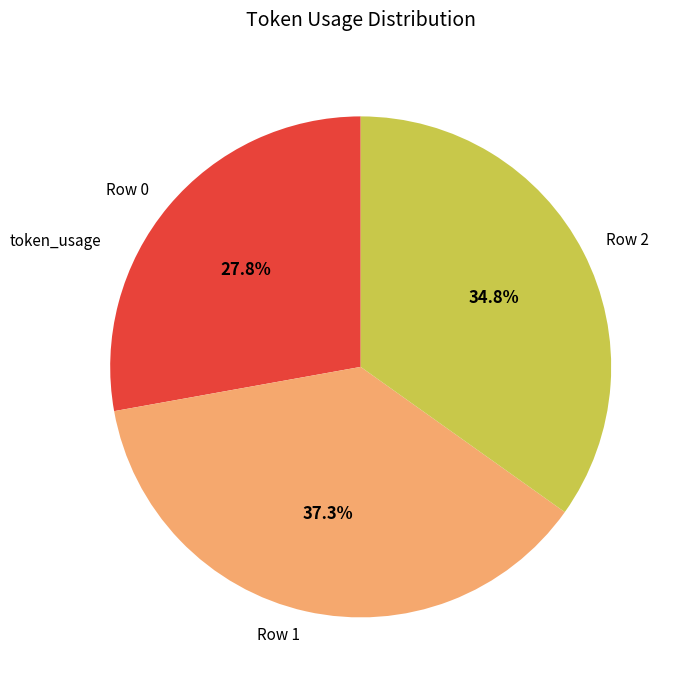

Between Row 0 and Row 2, which is larger?

Row 2